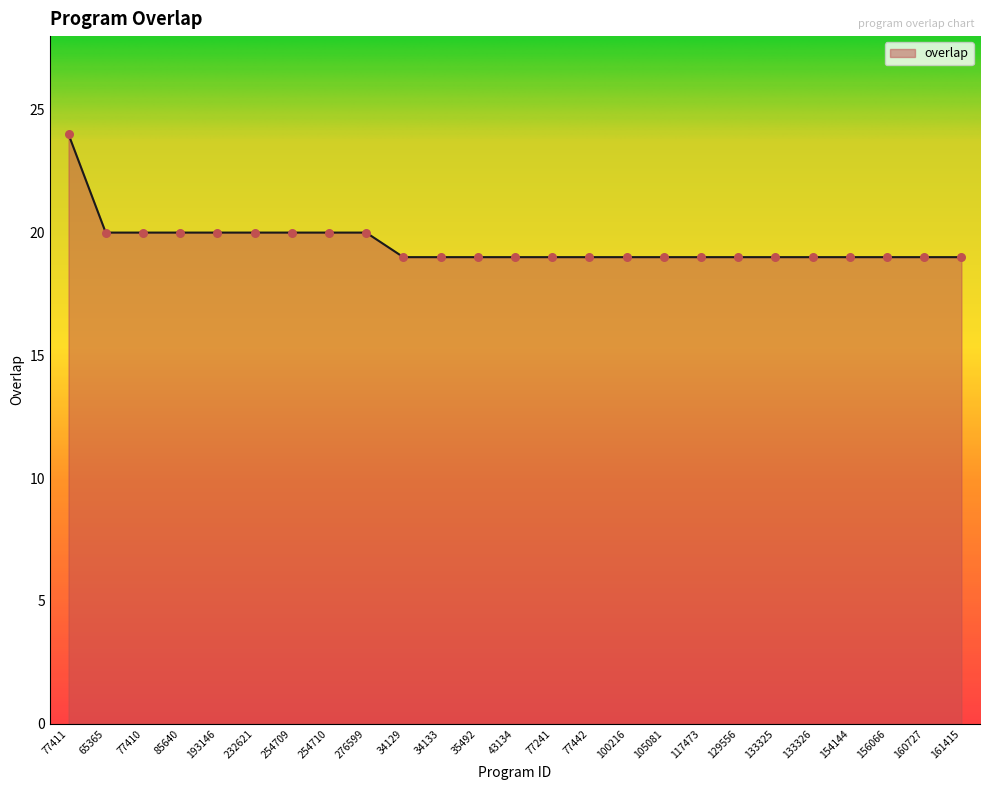

What is the change in value from 254709 to 105081?

-1